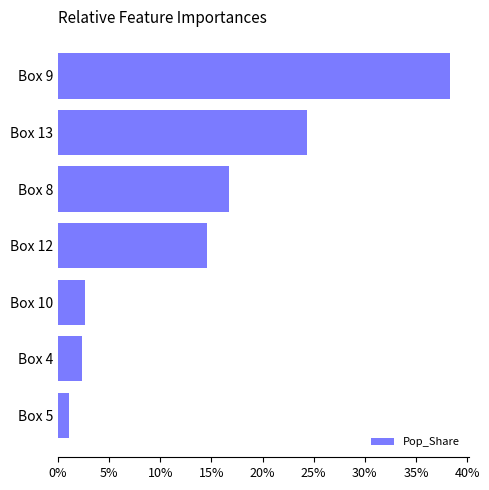

At which label is the value closest to 19?

Box 8